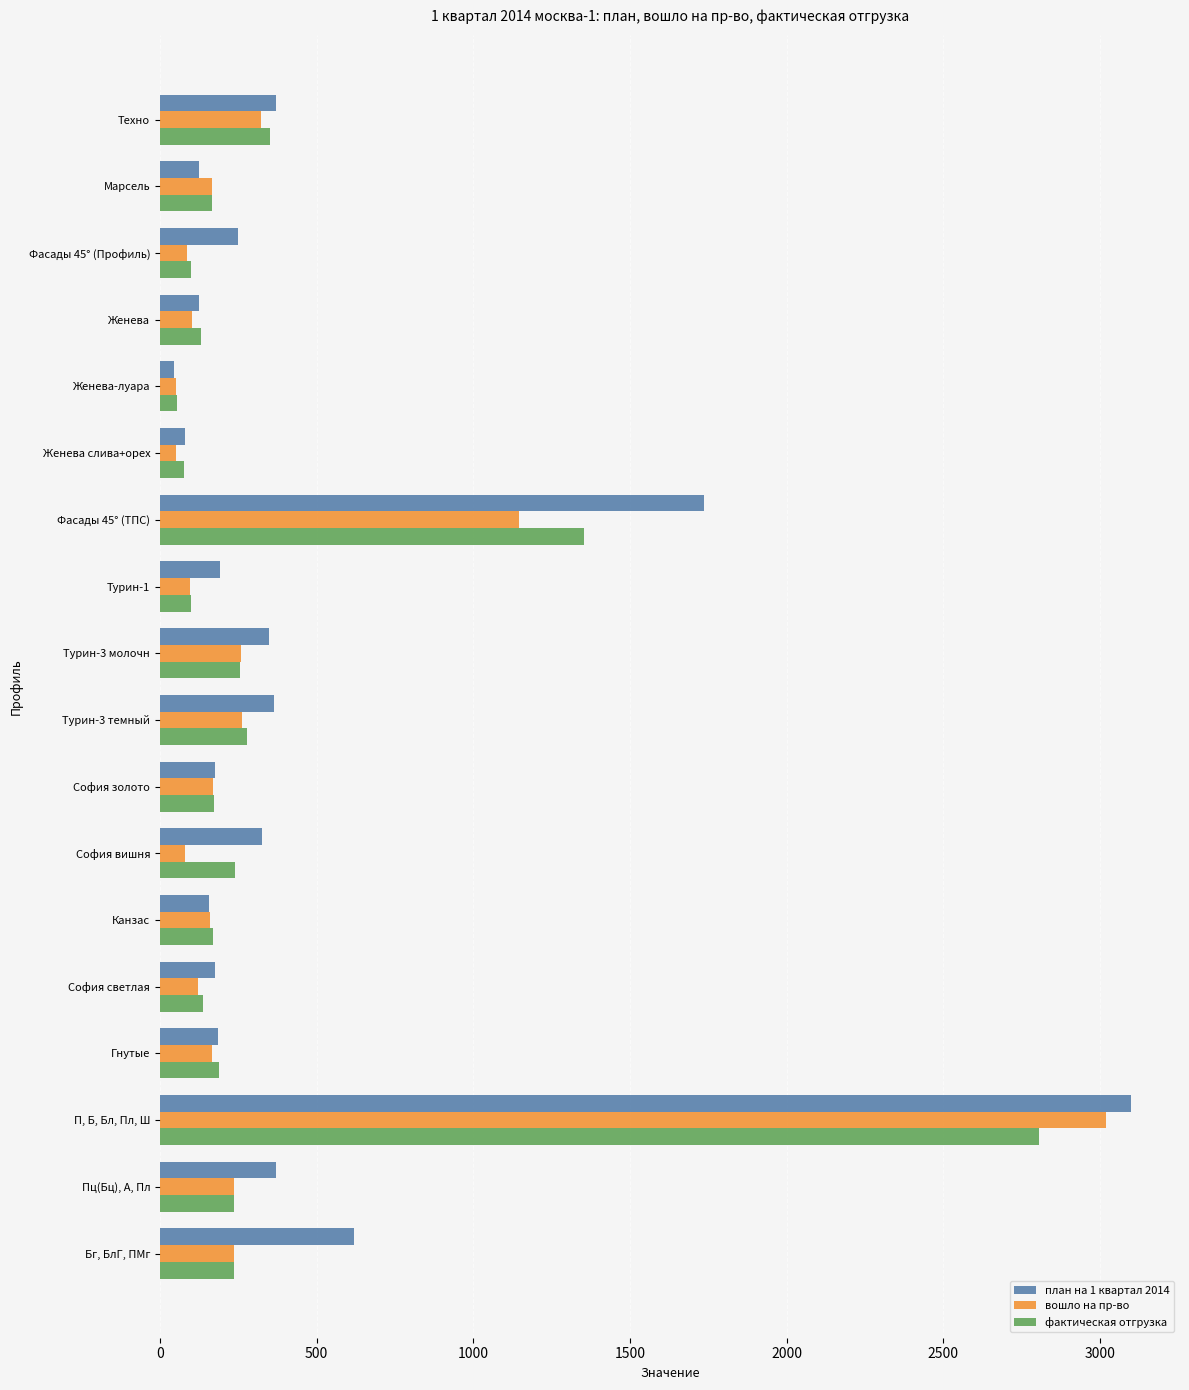

Which series has the widest spread of values?

план на 1 квартал 2014